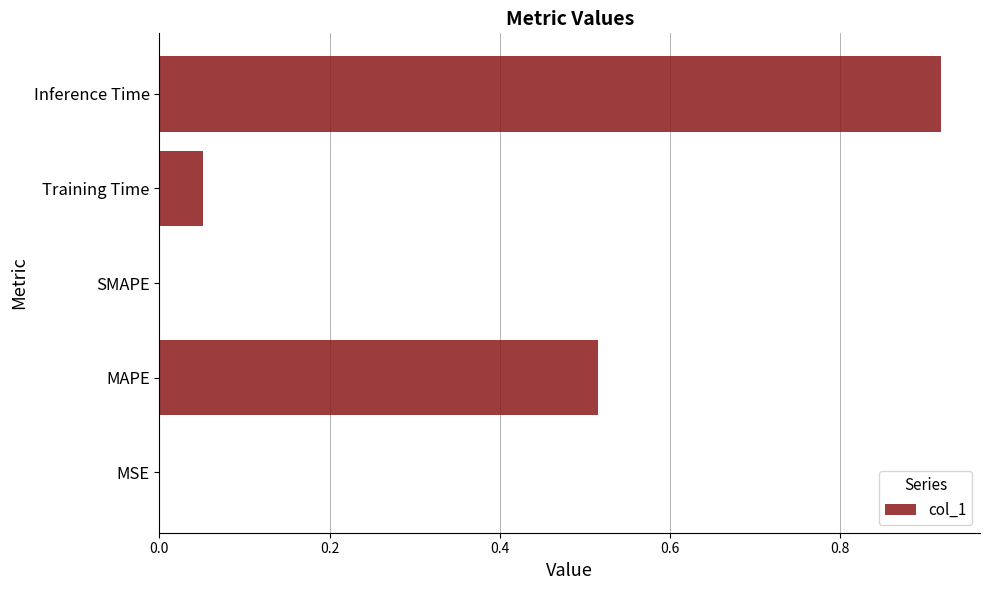

The value at SMAPE is 0.0. True or false?

True